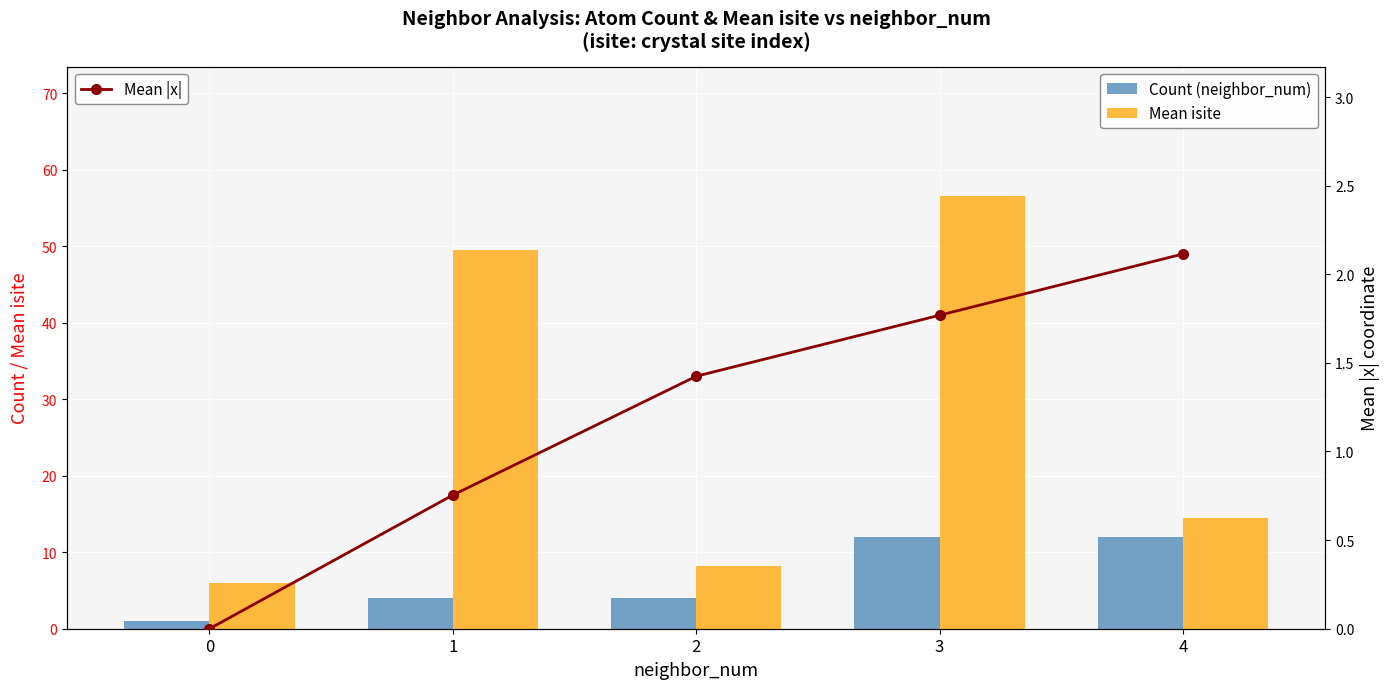

At which category is the sum across all series the highest?

3